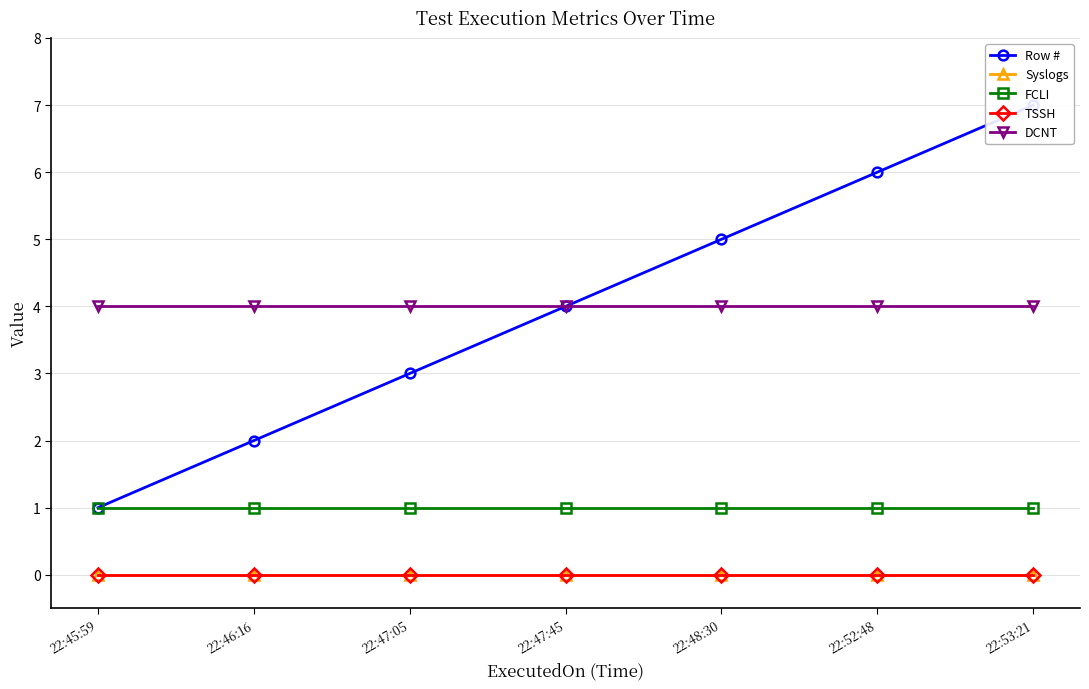

Rank the series by their maximum value, from lowest to highest.

Syslogs, TSSH, FCLI, DCNT, Row #